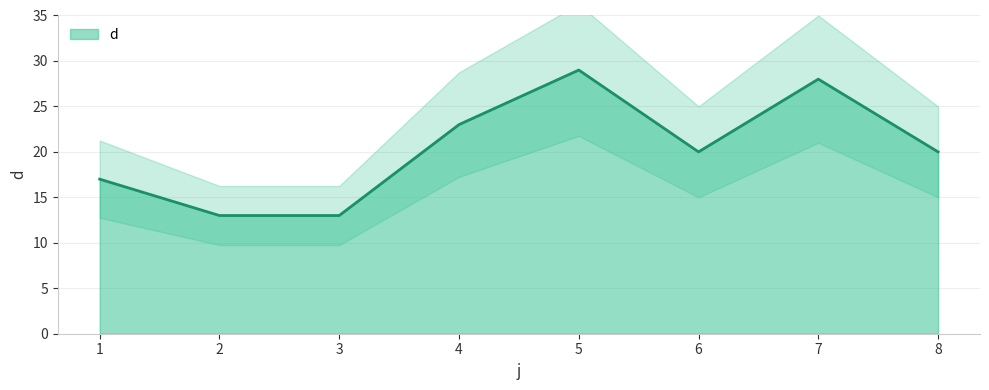

At which category does the chart reach its peak across all series?

5